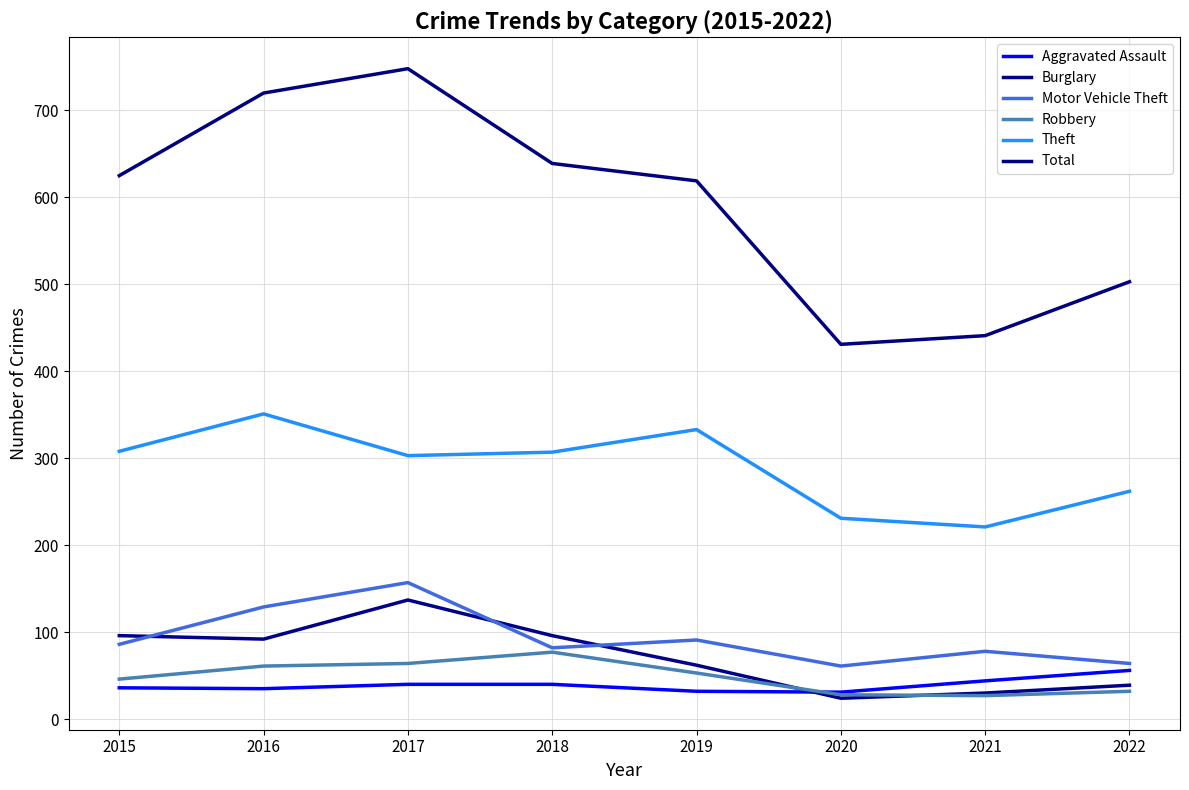

Is the value of Motor Vehicle Theft at 2021 greater than the value of Aggravated Assault at 2017?

Yes